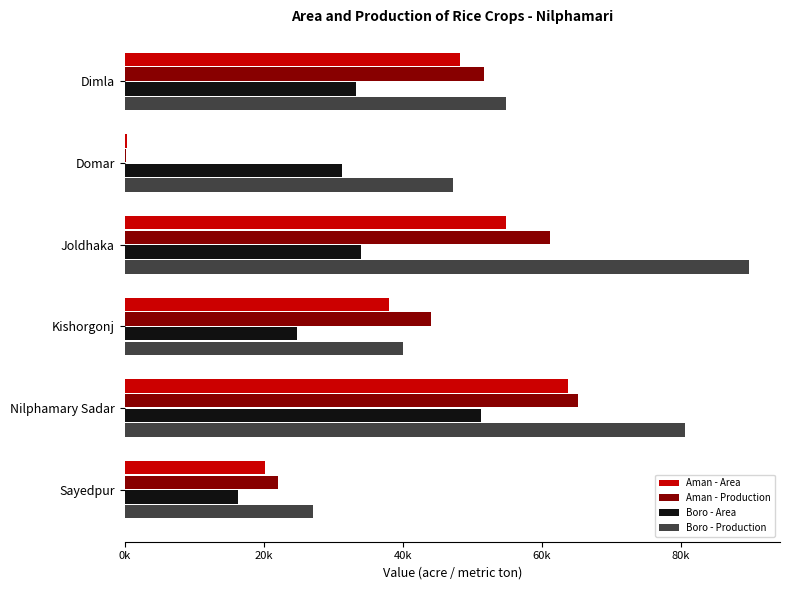

Reading left to right, extract all data points from this chart.

Aman - Area: 48170	370	54884	38029	63800	20240
Aman - Production: 51661	185	61113	44016	65152	22018
Boro - Area: 33210	31196	34045	24800	51200	16285
Boro - Production: 54876	47219	89756	40093	80536	27020